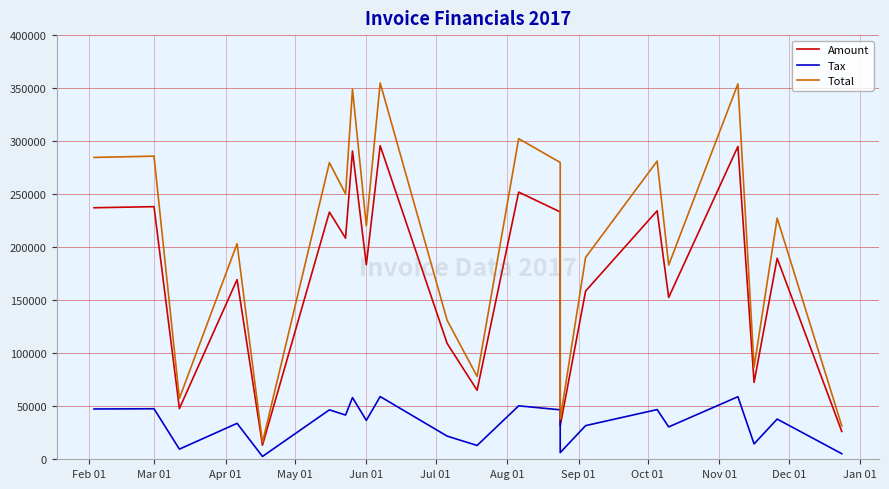

At which category does Amount reach its first local peak?

Mar 01